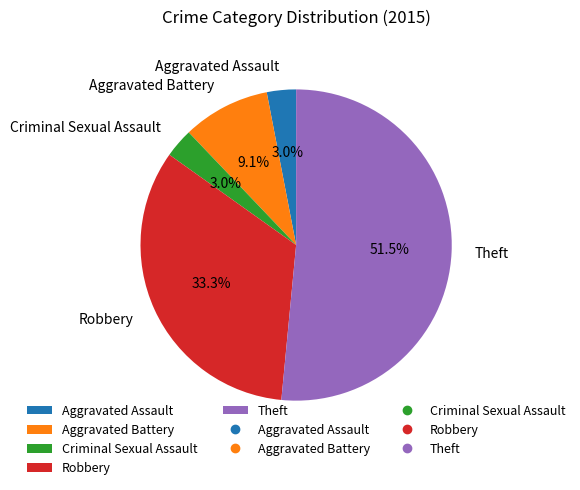

Which has a higher value, Robbery or Aggravated Assault?

Robbery